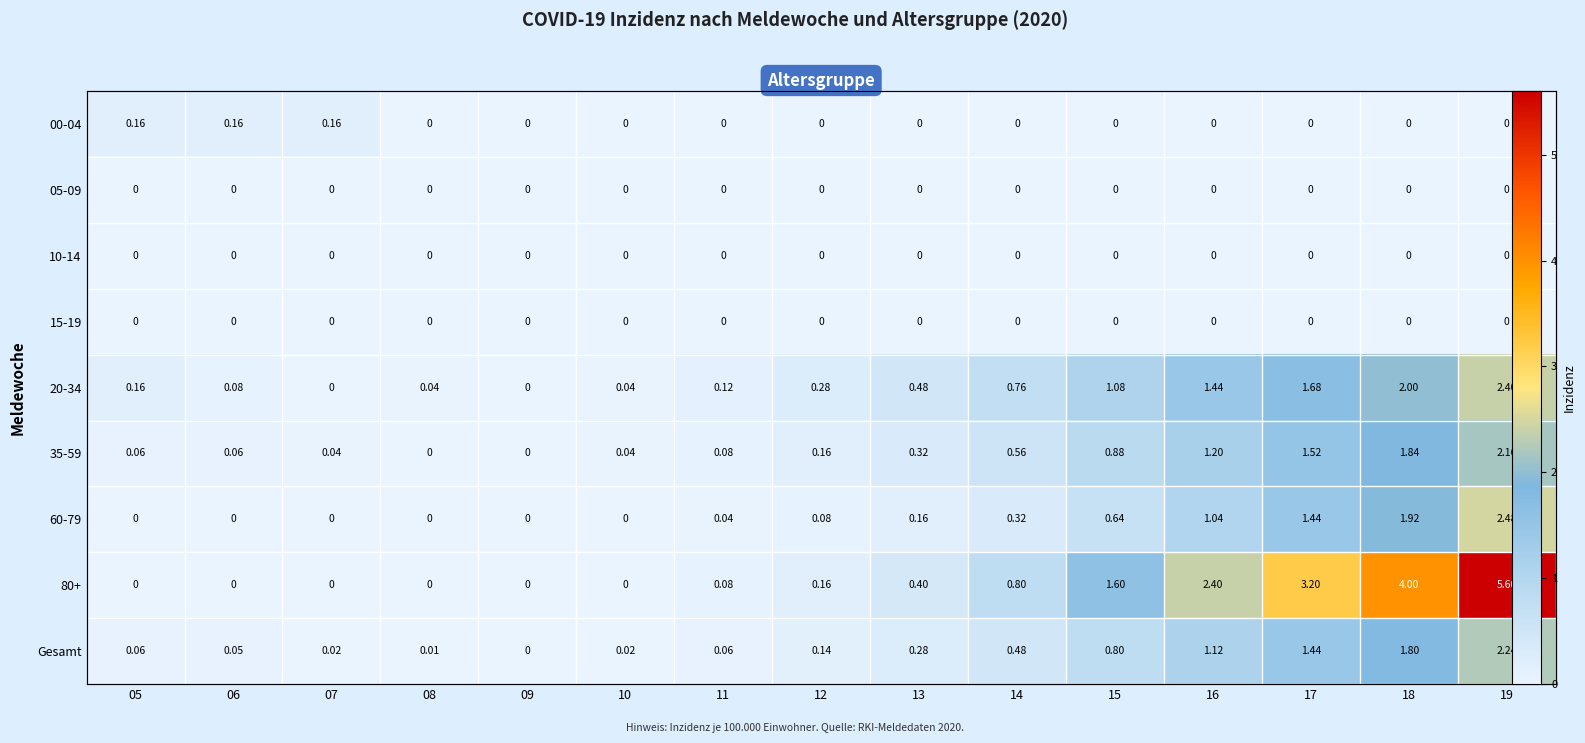

Count the number of data series in this chart.

9